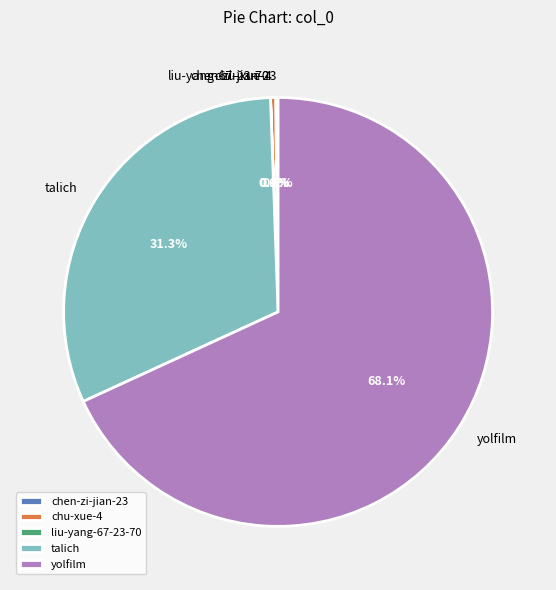

Which slice is the largest?

yolfilm